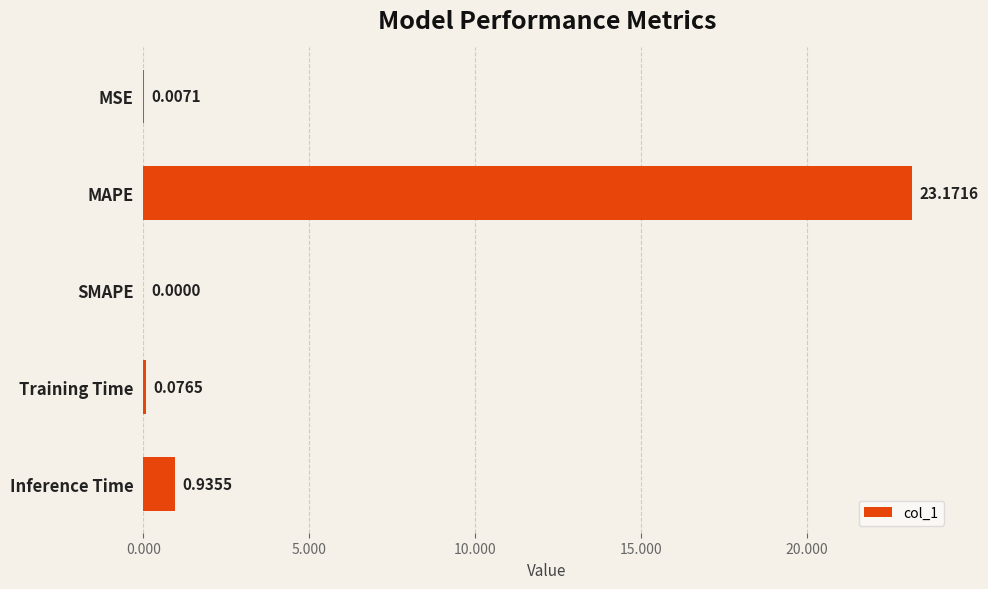

Where is the data nearest to the value 11?

Inference Time